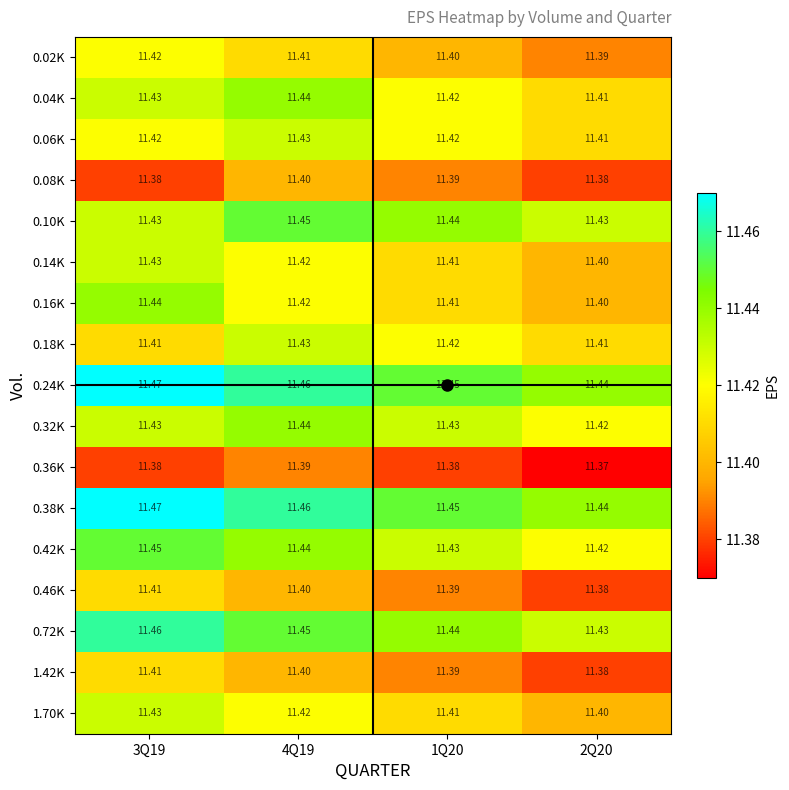

Is the value of 0.14K at 1Q20 greater than the value of 0.72K at 2Q20?

No